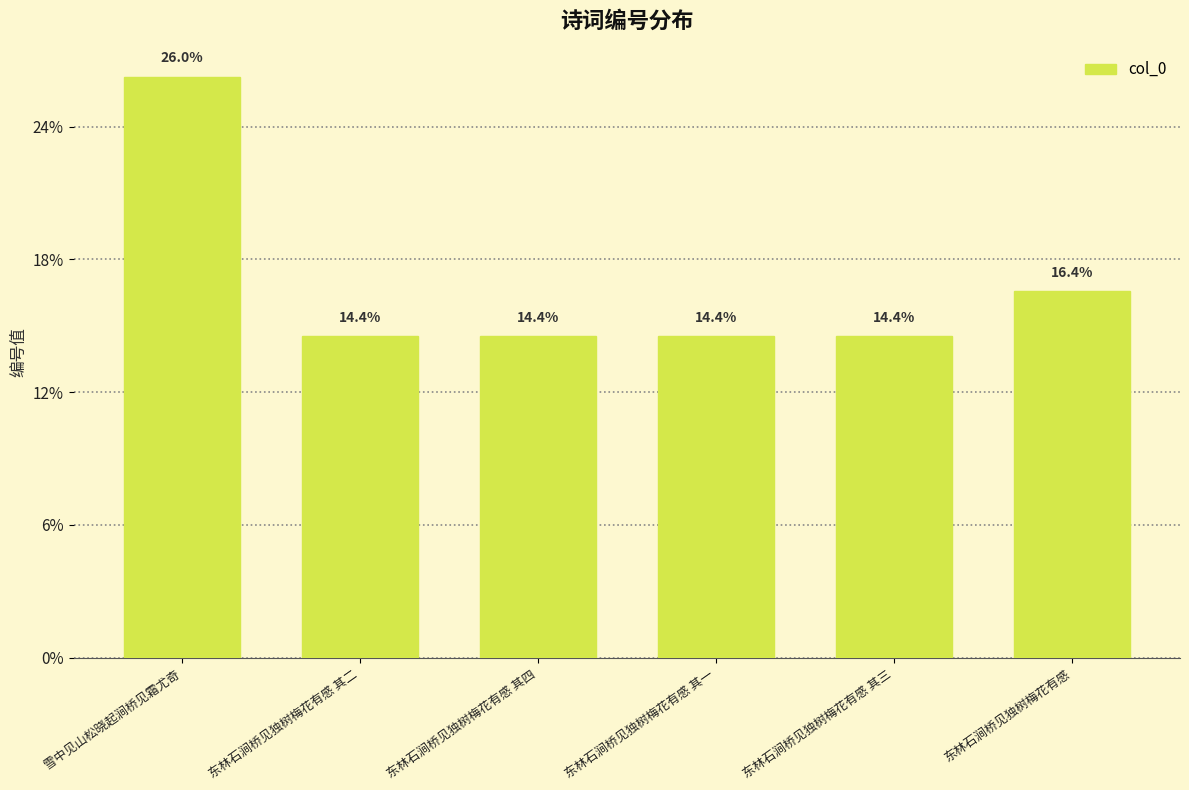

What is the ratio of the value at 东林石涧桥见独树梅花有感 其二 to the value at 东林石涧桥见独树梅花有感?

0.9